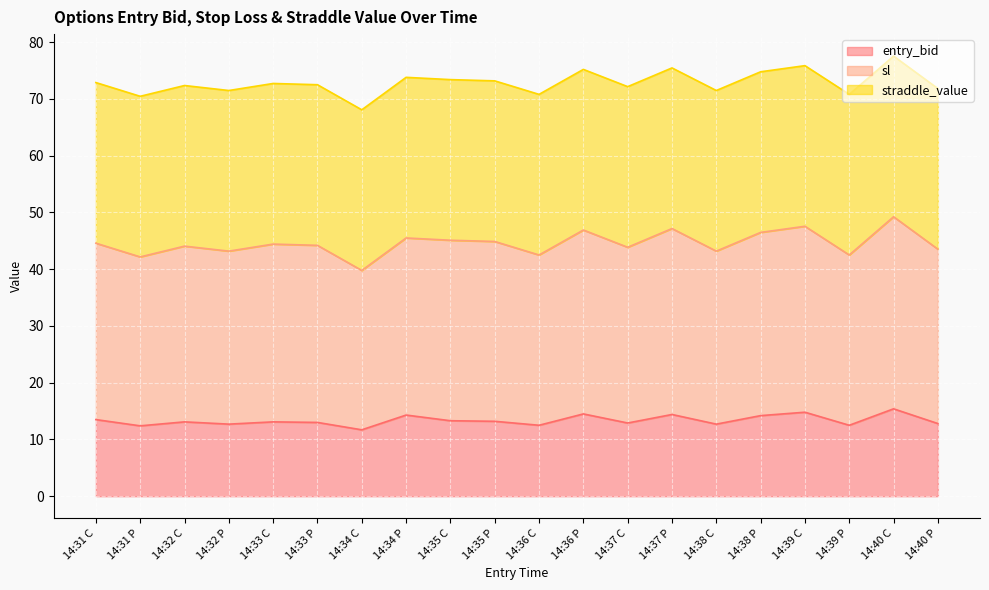

Is it true that entry_bid equals 19.2 at 14:40 P?

False